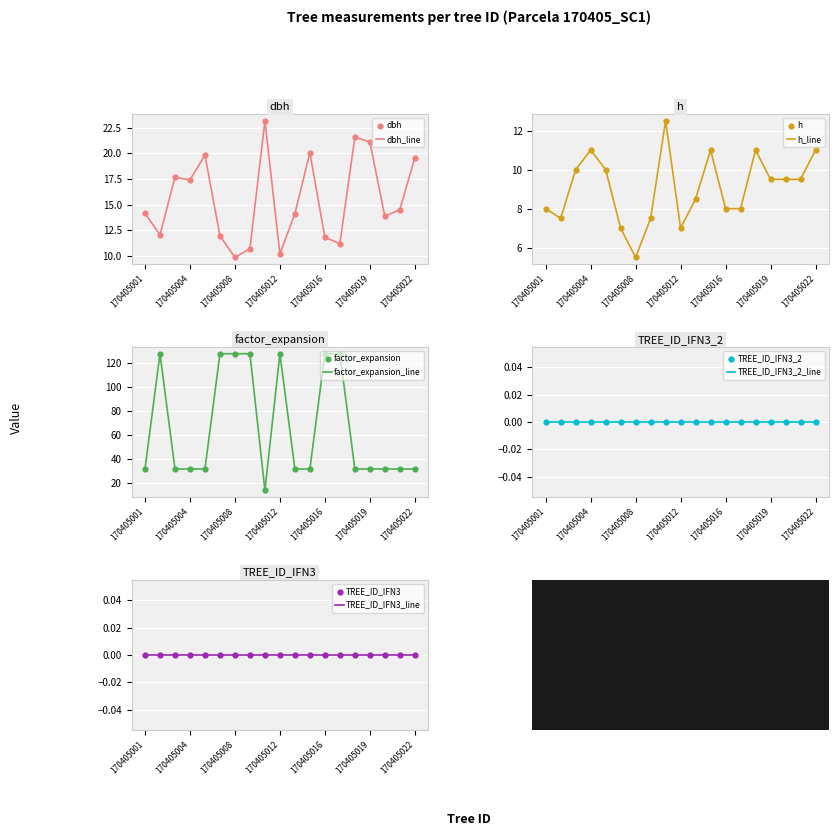

Which series has the largest total across all categories?

factor_expansion